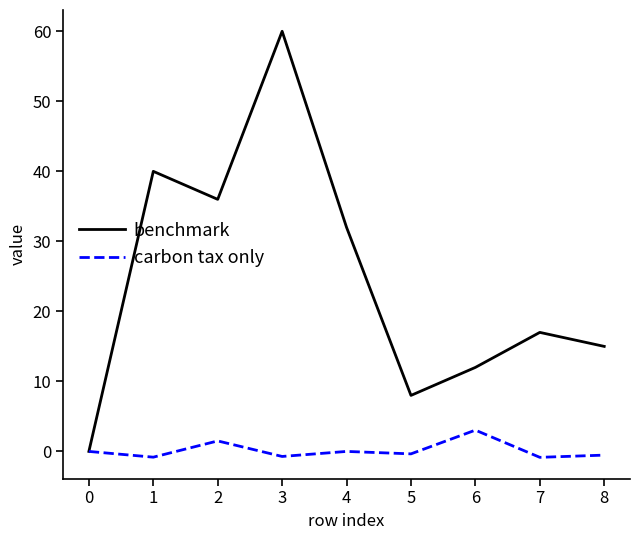

Is it true that benchmark equals 32.0 at 4?

True